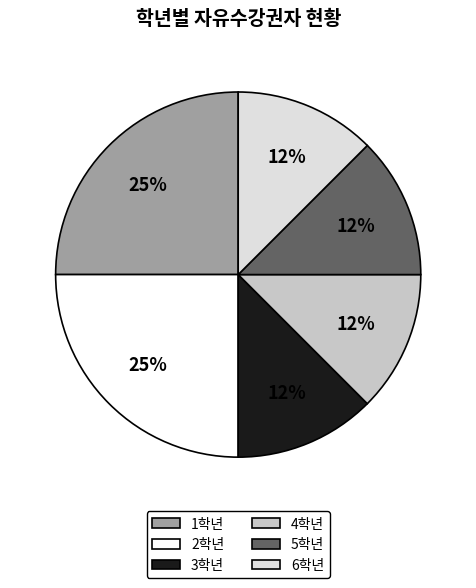

Count the number of slices in the pie.

6